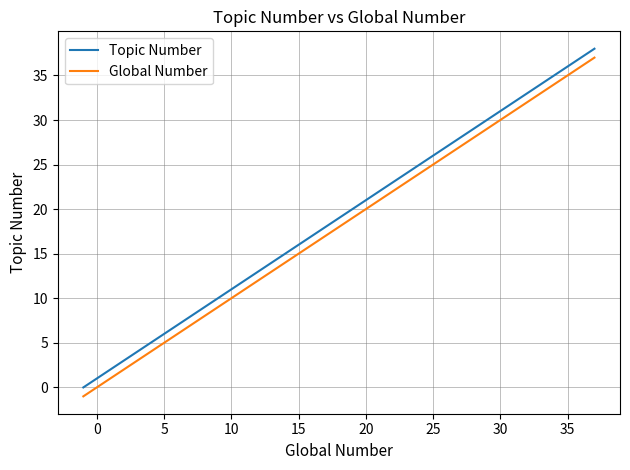

True or false: Topic Number and Global Number cross at least once.

False